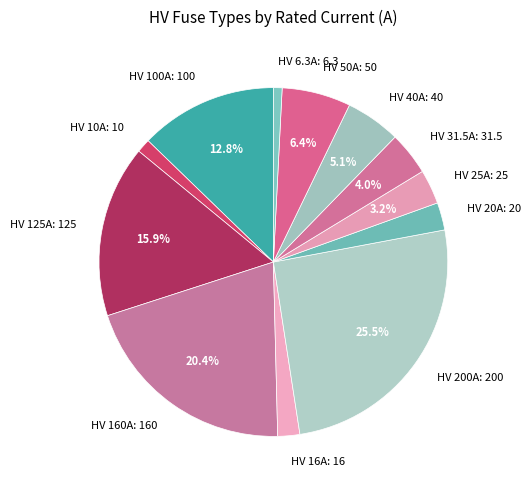

Between HV 50A: 50 and HV 20A: 20, which is larger?

HV 50A: 50